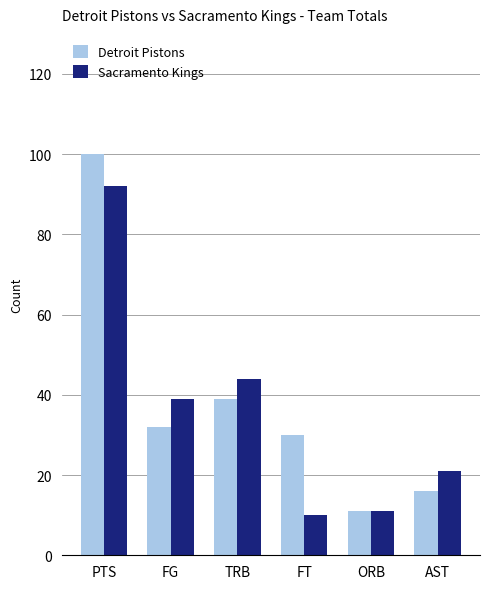

Does the chart contain stacked bars?

No